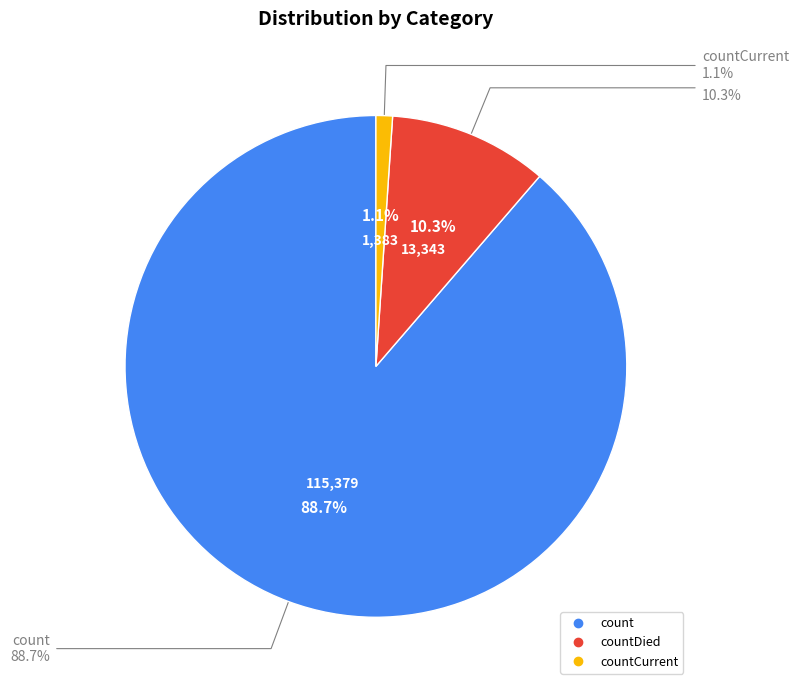

To the nearest percent, what percentage of the pie is count?

89%